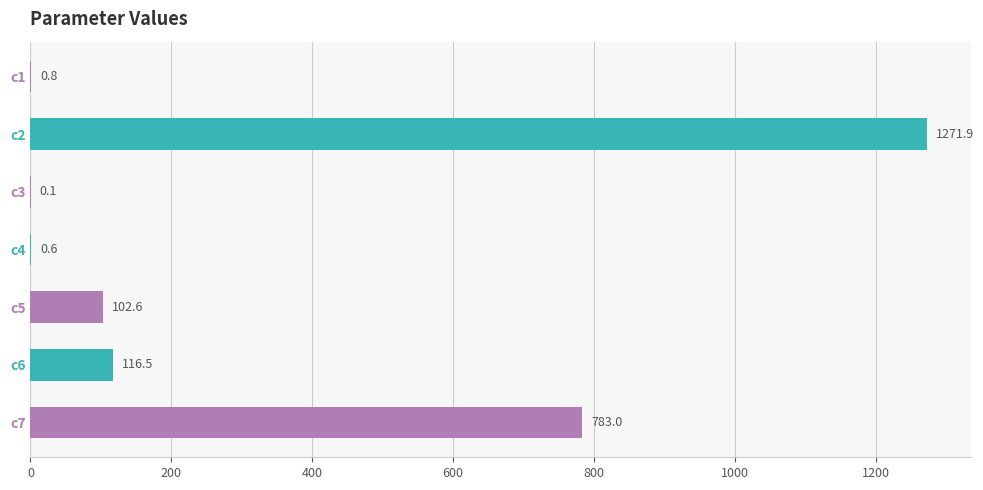

Reading top to bottom, extract all data points from this chart.

c1=0.8	c2=1271.9	c3=0.1	c4=0.6	c5=102.6	c6=116.5	c7=783.0